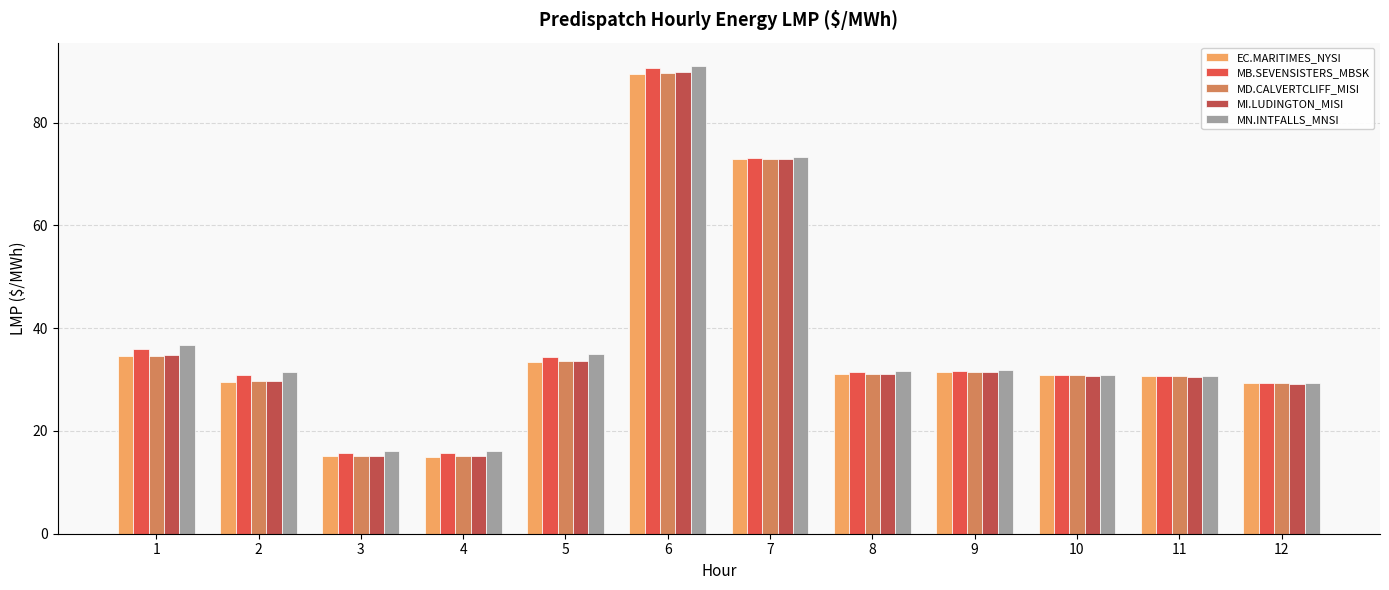

Which series changed the most between 6 and 12?

MN.INTFALLS_MNSI